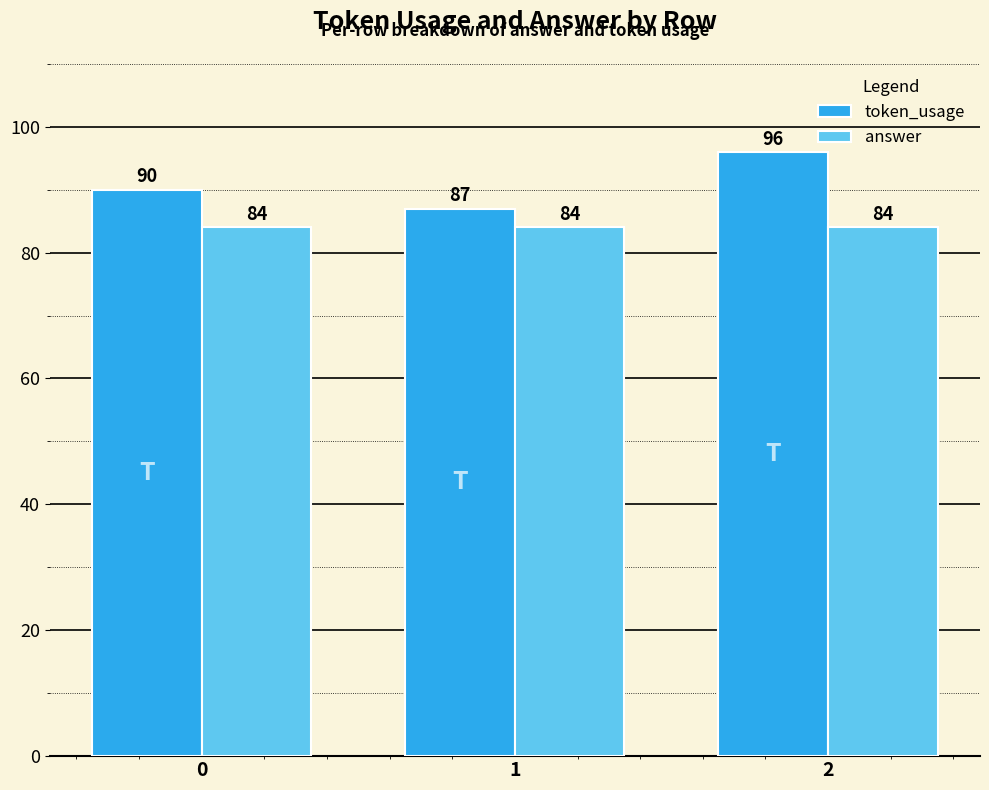

Rank the series by their maximum value, from highest to lowest.

token_usage, answer